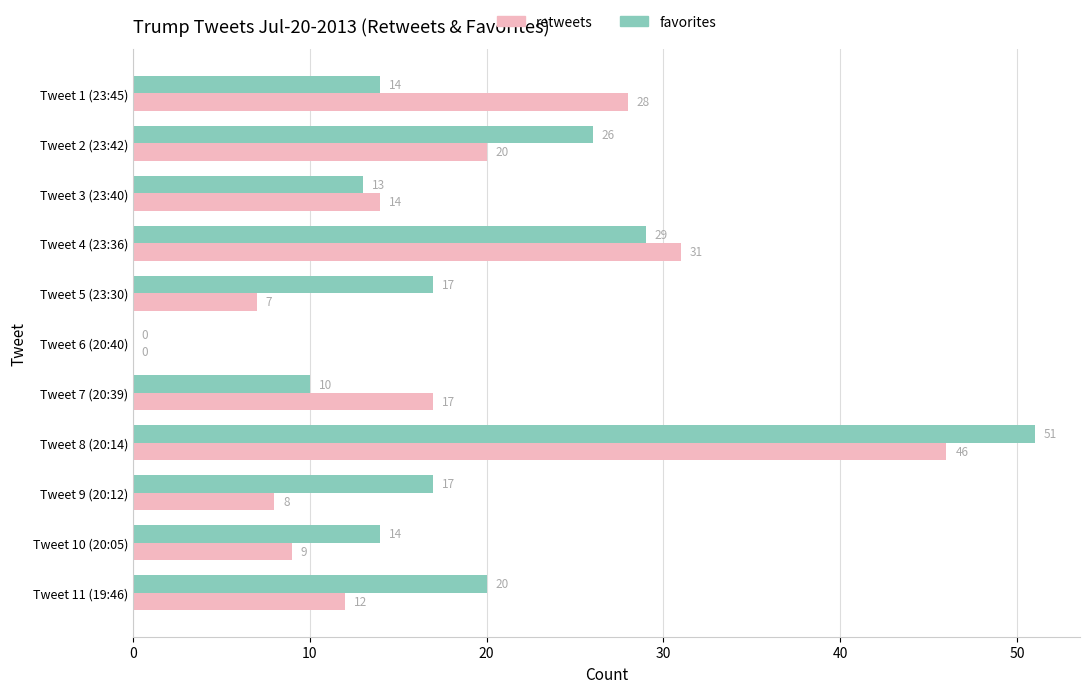

True or false: favorites has a value of 14 at Tweet 1 (23:45).

True